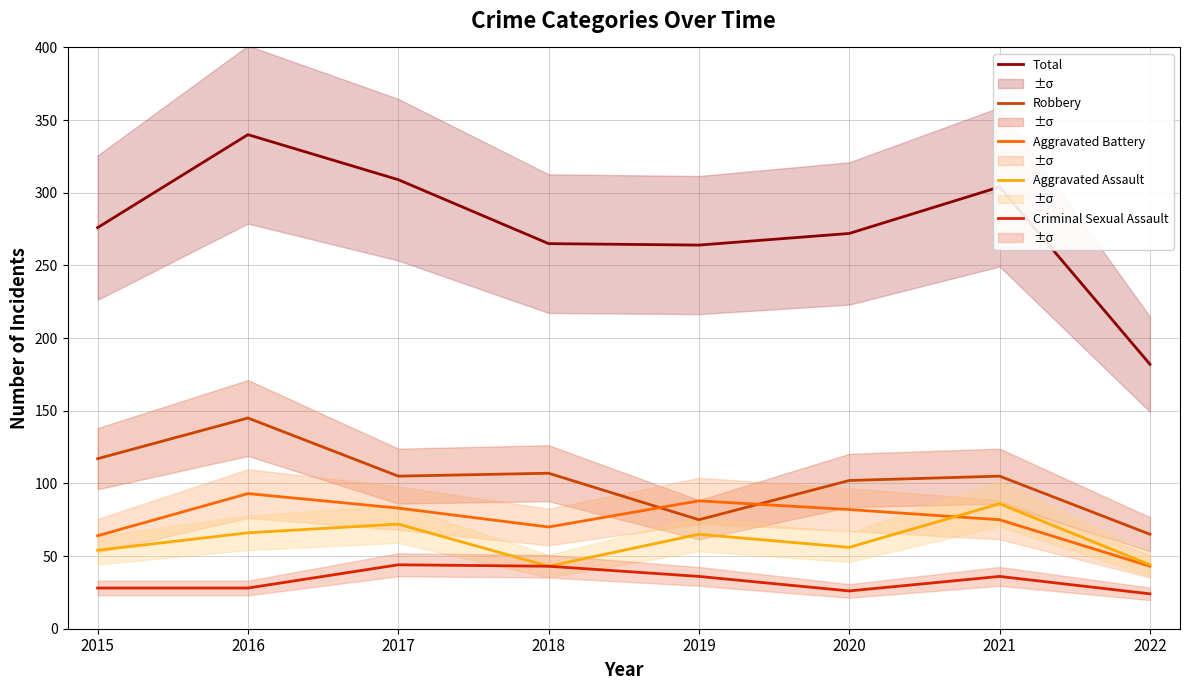

True or false: Aggravated Assault has more than 0 points higher than both neighbors.

True